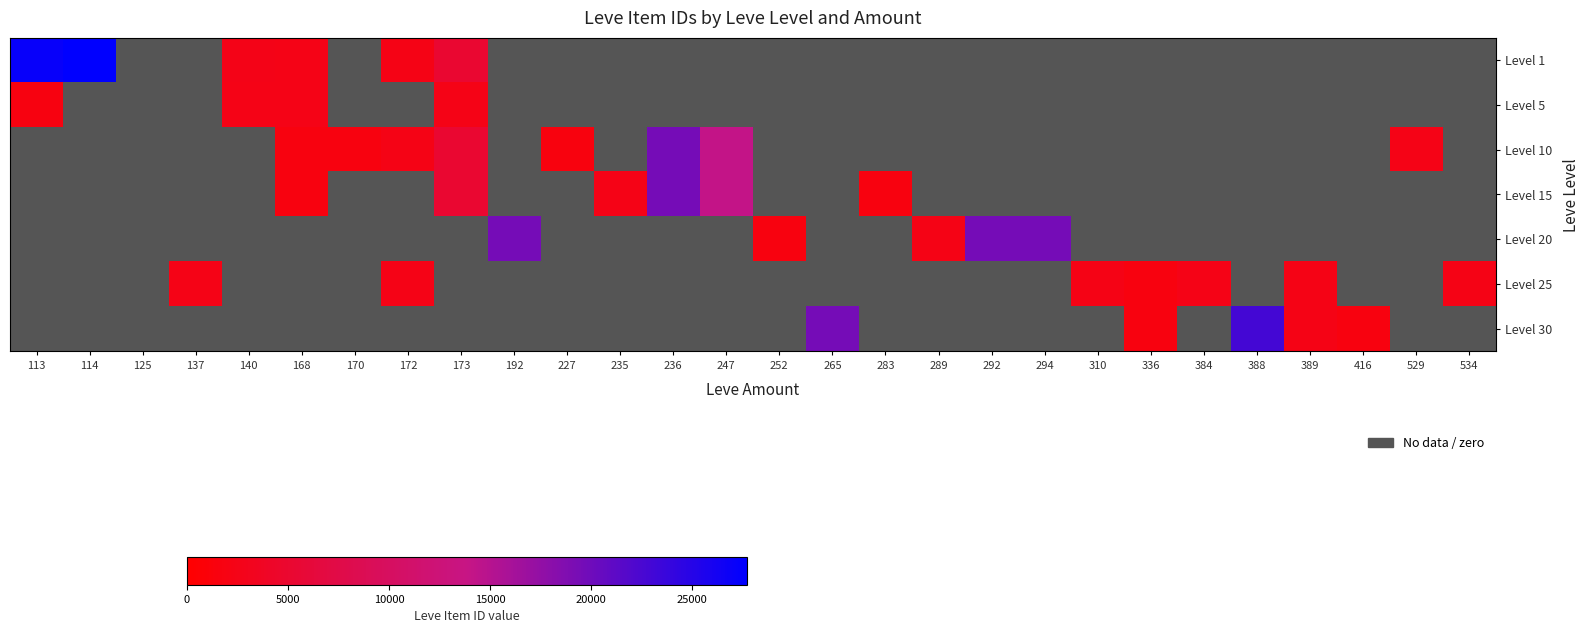

Which has a higher value, 140 or 172?

140